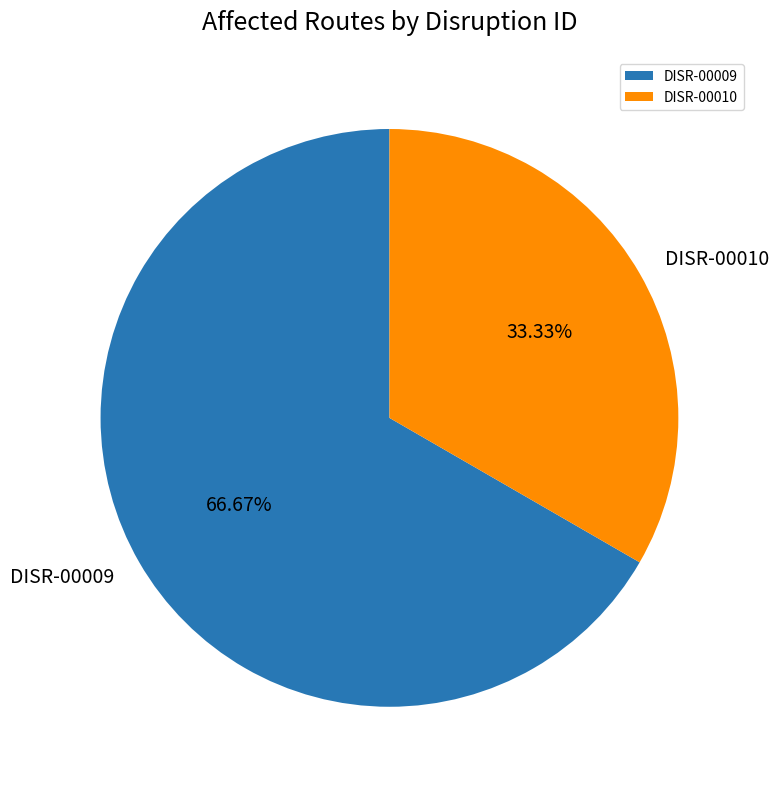

To the nearest percent, what is the difference between the largest and smallest slice percentages?

33%